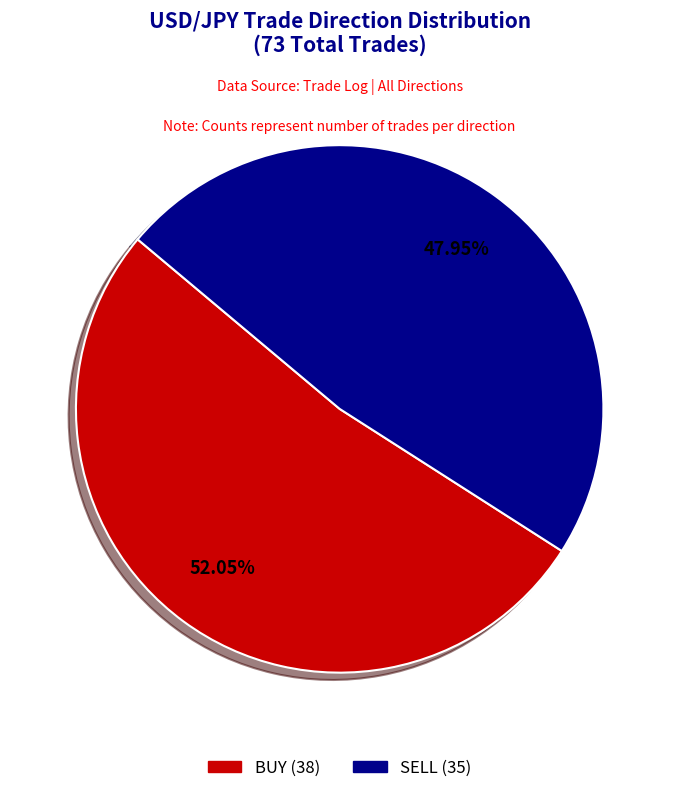

To the nearest percent, what is the difference between the BUY and SELL slice percentages?

4%